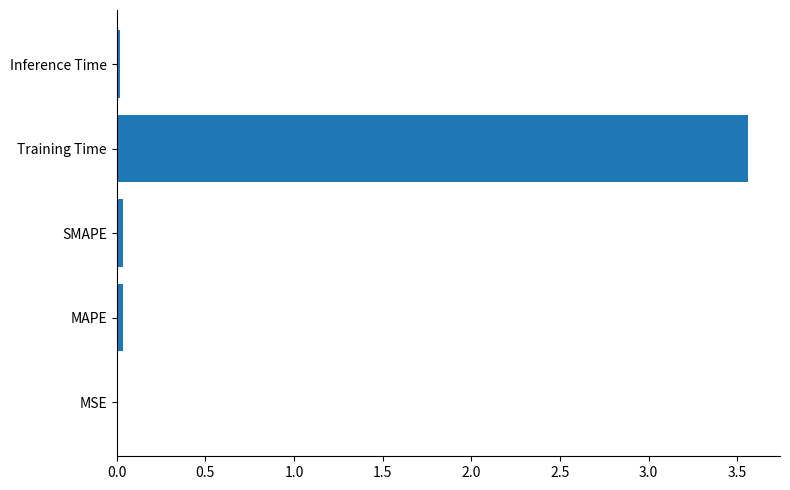

True or false: the data shows 0.0 at MSE.

True